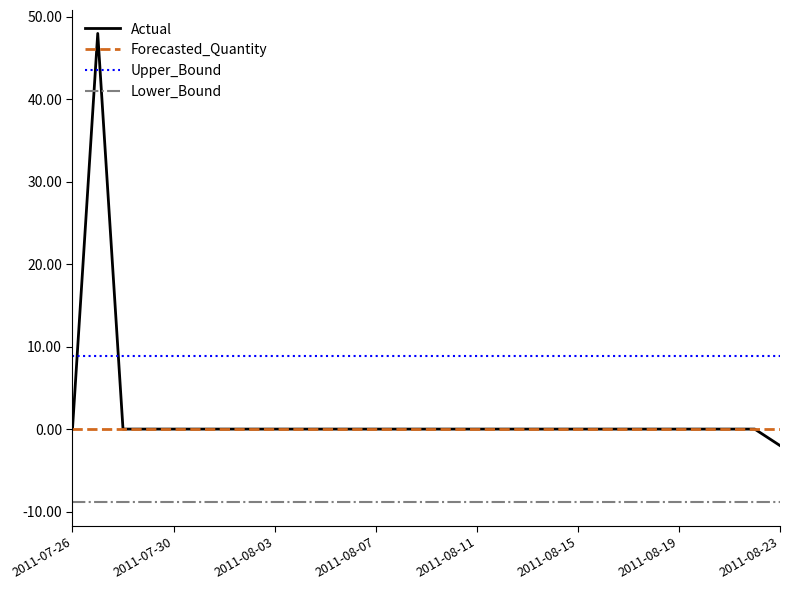

Rank the series by their maximum value, from lowest to highest.

Lower_Bound, Forecasted_Quantity, Upper_Bound, Actual